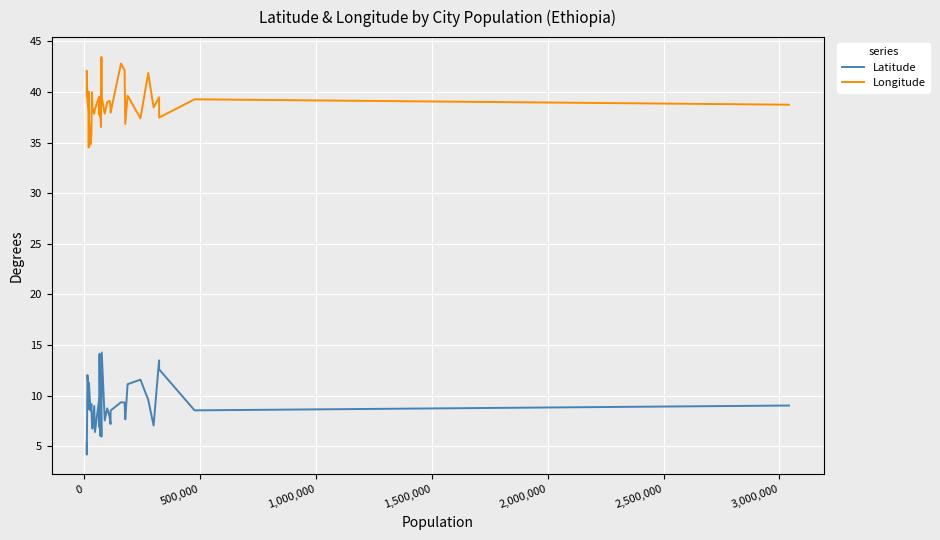

What is the maximum value for Latitude?

14.3